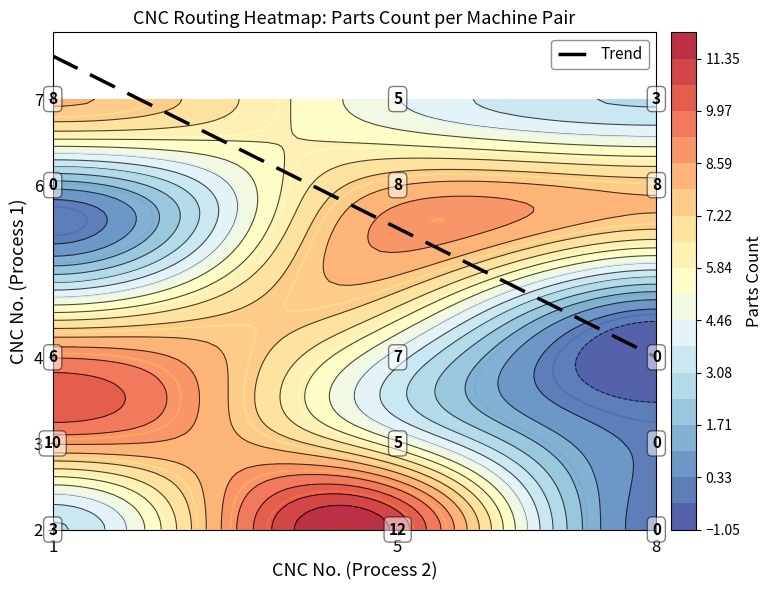

How many distinct data groups are displayed?

1